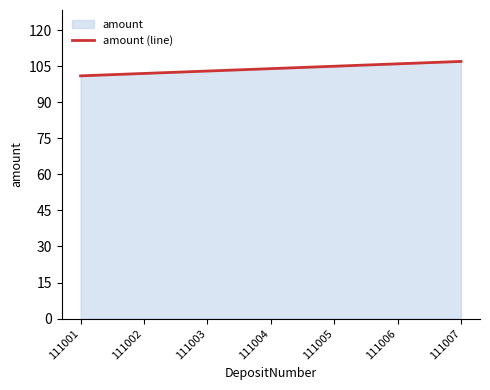

What is the minimum value shown in the chart?

101